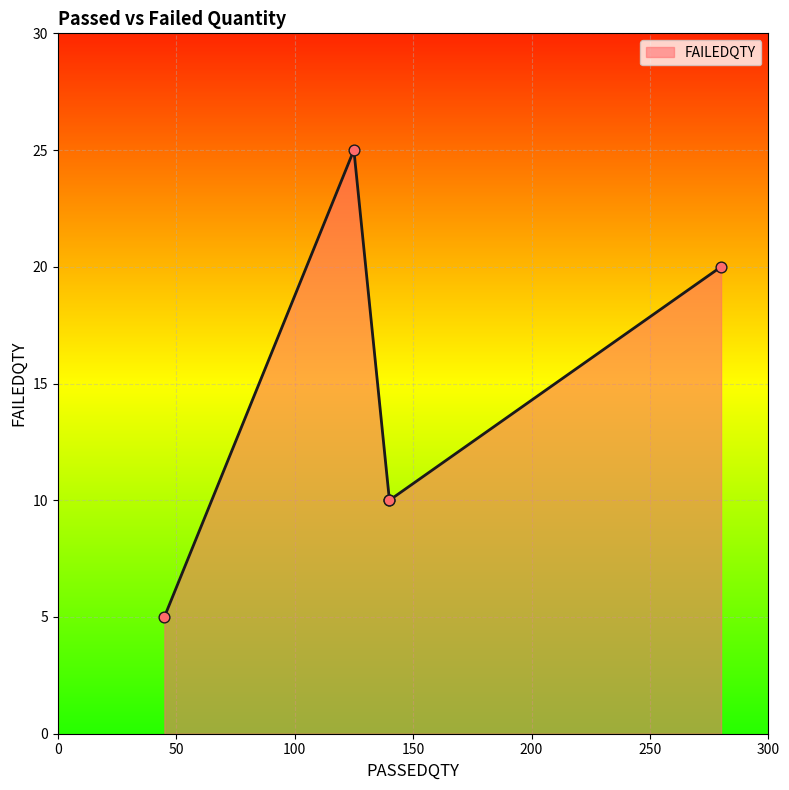

What is the ratio of the value at 280 to the value at 140?

2.0